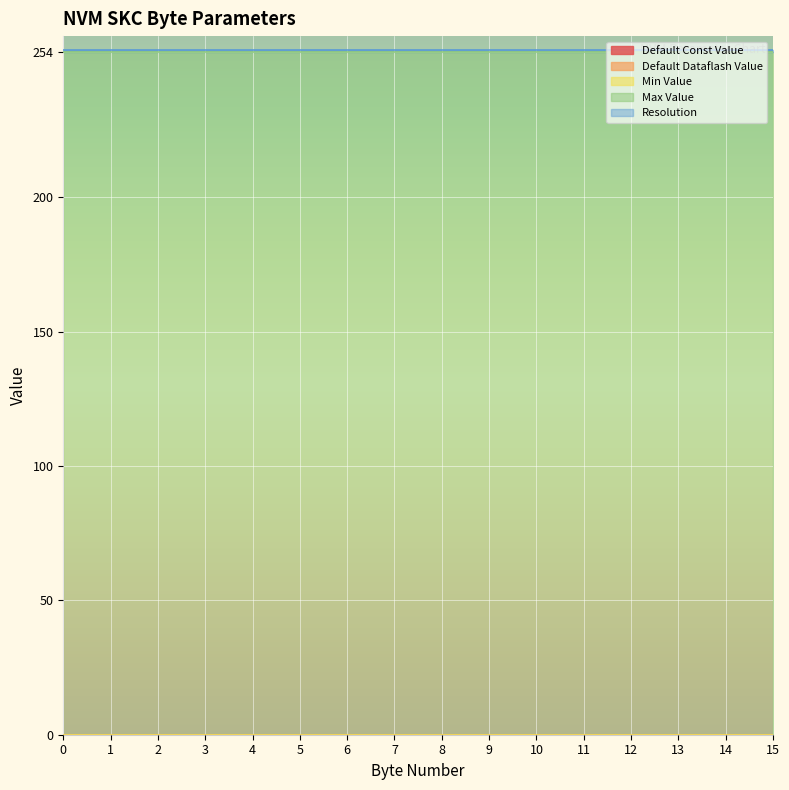

How many lines are shown in the chart?

5